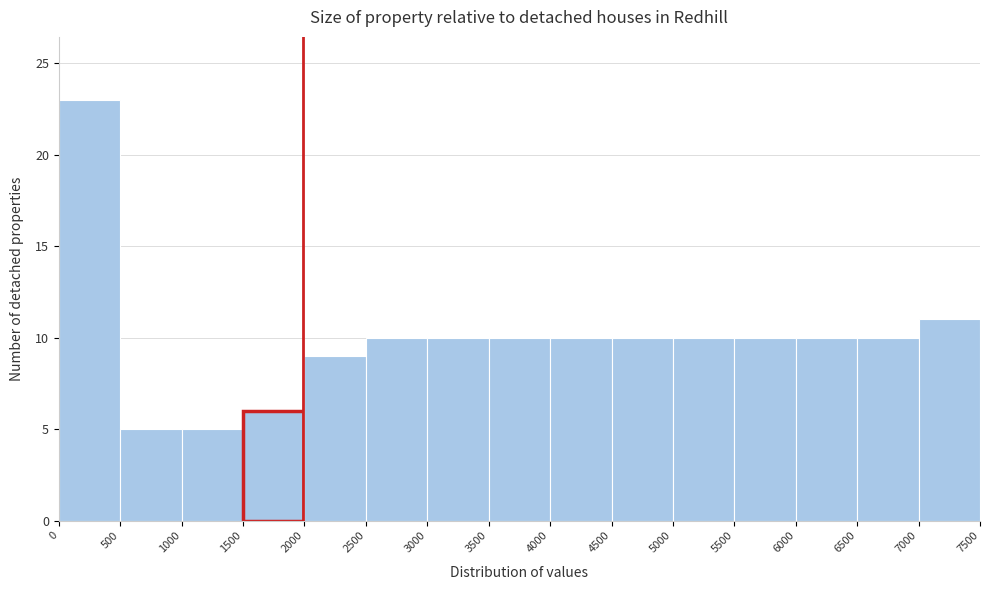

What is the height of the bar covering 2500 to 3000 on the x-axis? The values are not printed on the chart, so give them approximately, as read against the axis.

10